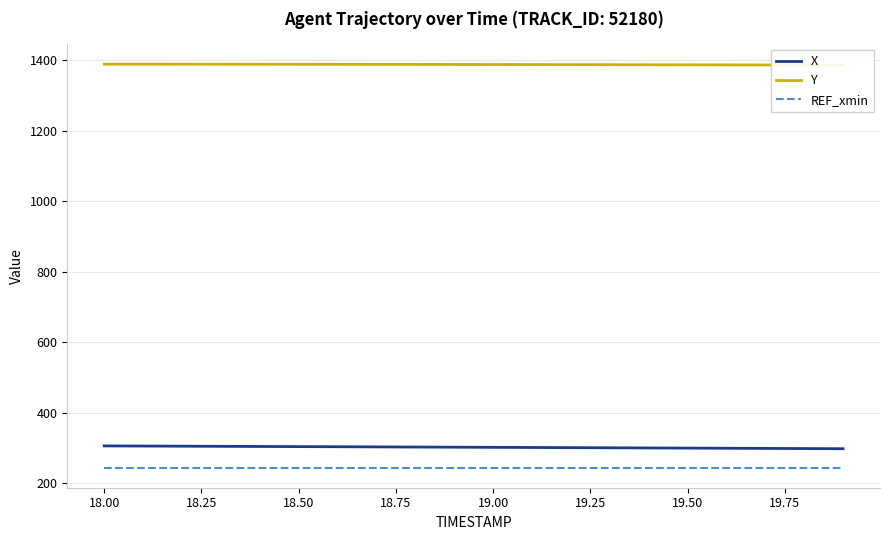

What is the difference between the second highest and second lowest values in the X series?

7.2